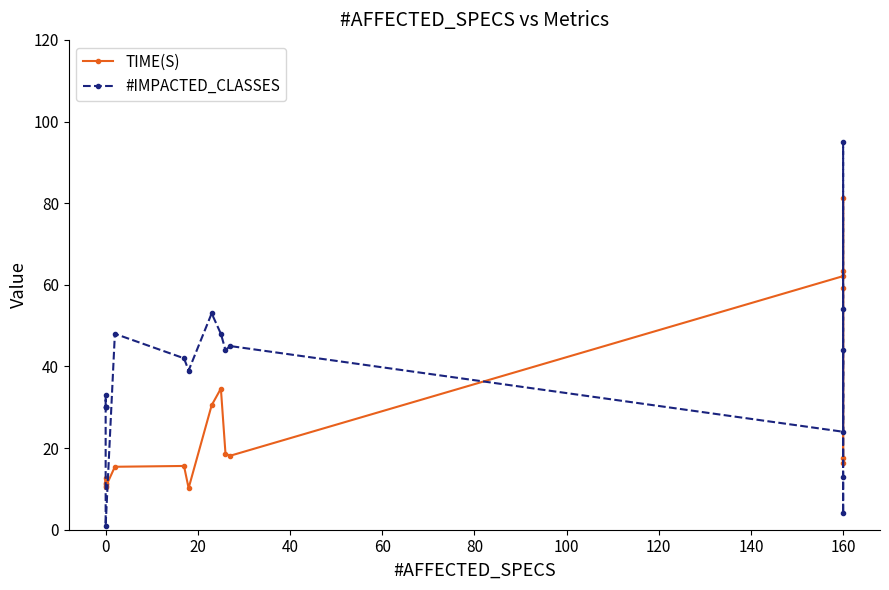

Reading left to right, transcribe all the data shown in this chart.

TIME(S): 11.4	12.8	10.8	11.2	10.5	15.4	15.6	10.2	30.5	34.6	18.6	18.1	62.1	81.2	63.4	17.6	16.4	59.1
#IMPACTED_CLASSES: 30.0	30.0	30.0	33.0	1.0	48.0	42.0	39.0	53.0	48.0	44.0	45.0	24.0	95.0	54.0	4.0	13.0	44.0